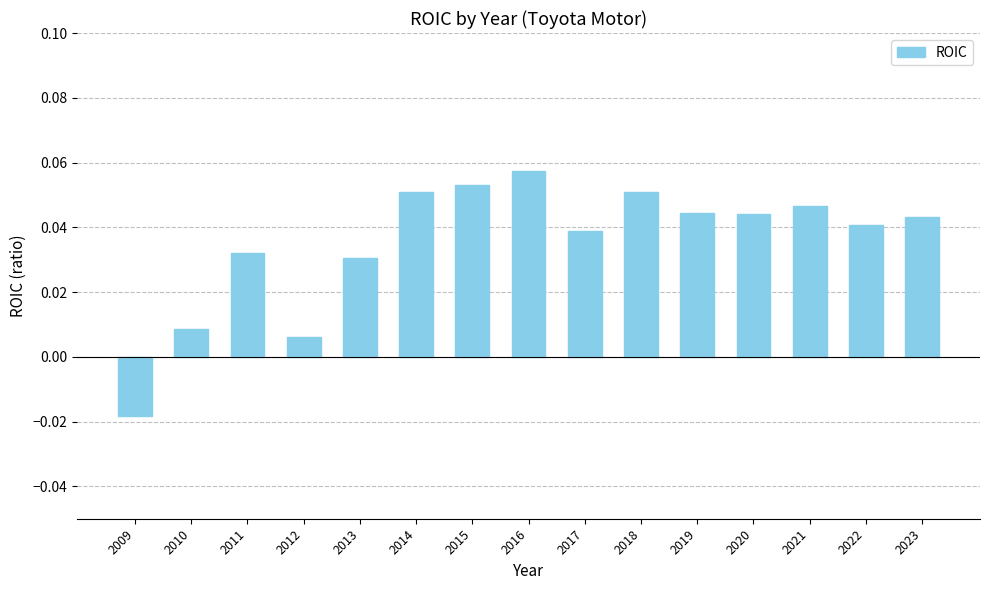

The chart shows a value of 0.1 at 2020. True or false?

False